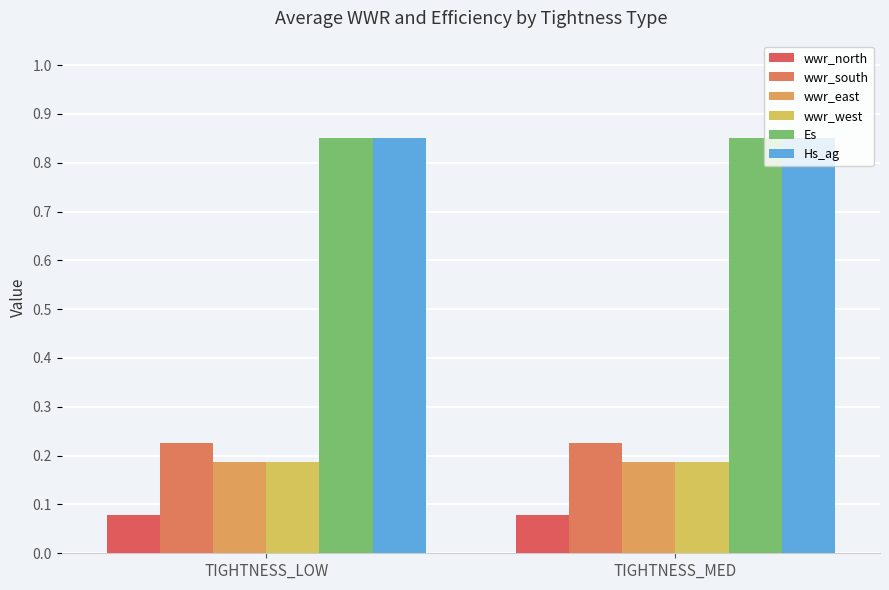

What is the maximum value shown in the chart?

0.8